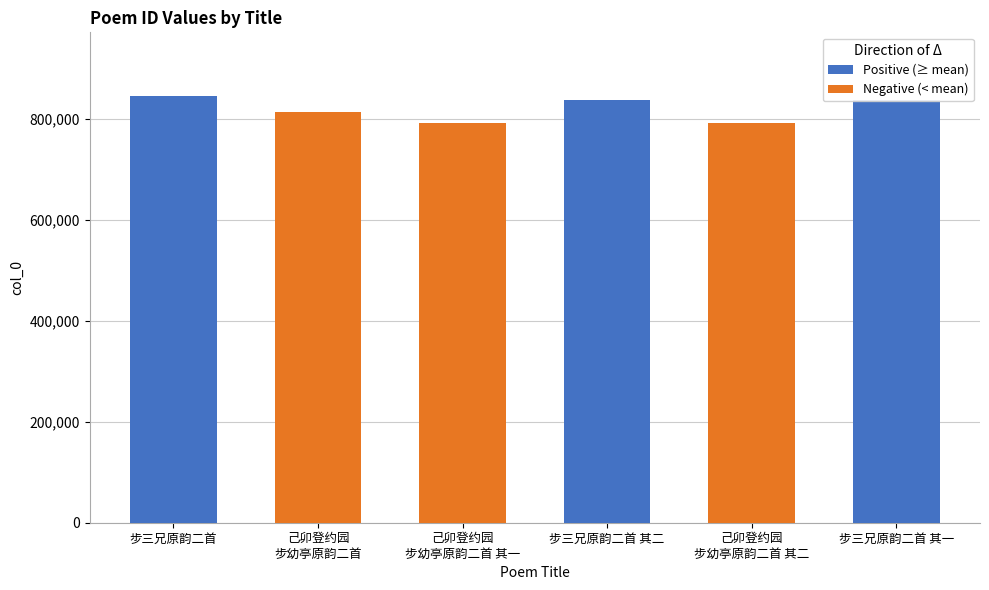

Reading left to right, extract all data points from this chart.

Positive (≥ mean): 844636	837015	837014
Negative (< mean): 813977	792265	792266